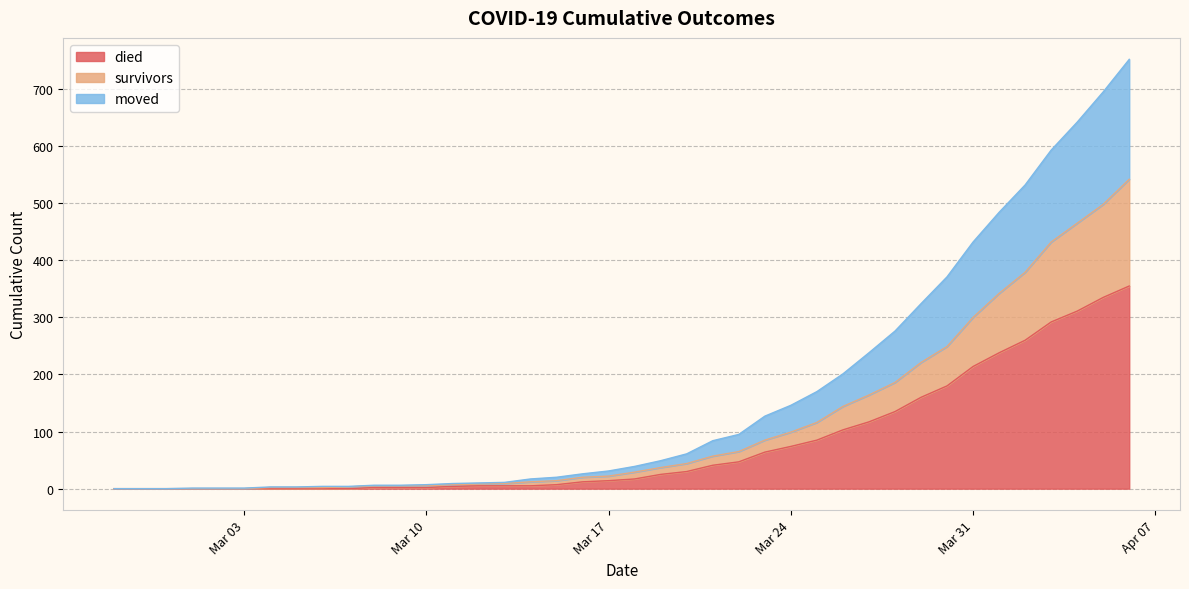

True or false: moved has more than 1 interior local peaks.

False